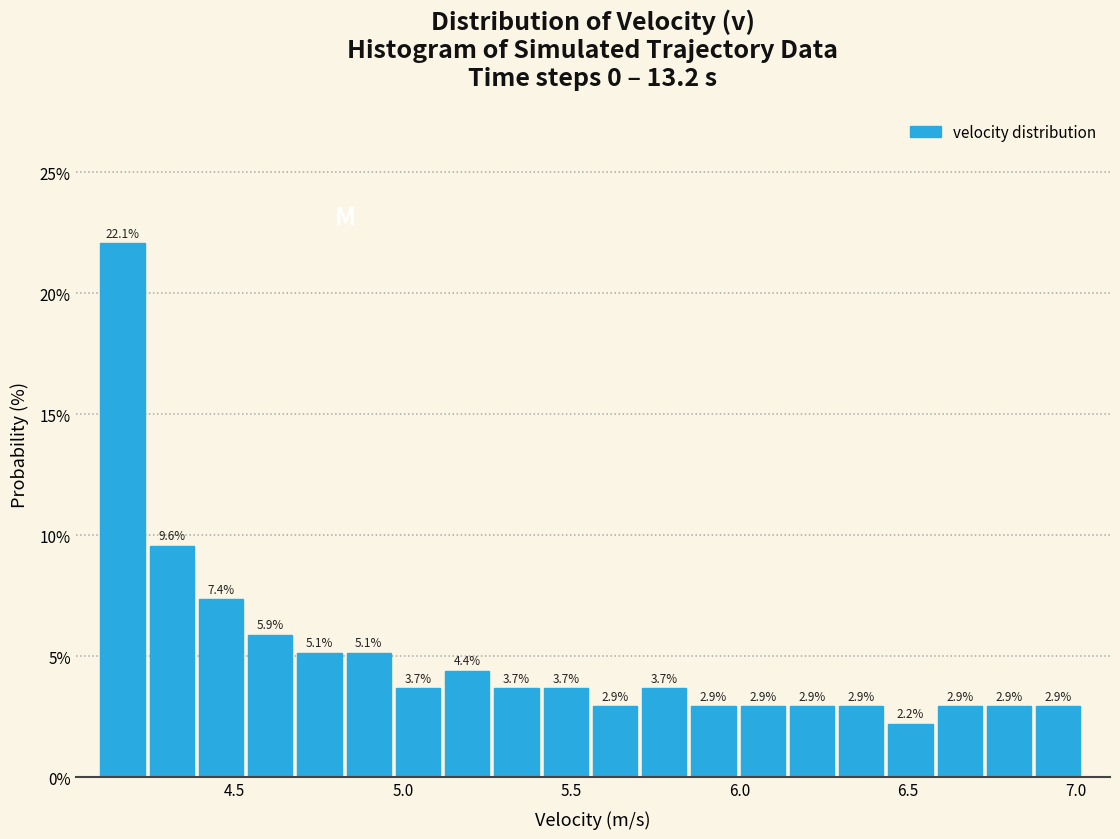

Around what value on the x-axis is the tallest bar? Give the approximate position of its centre, as read against the axis.

4.15